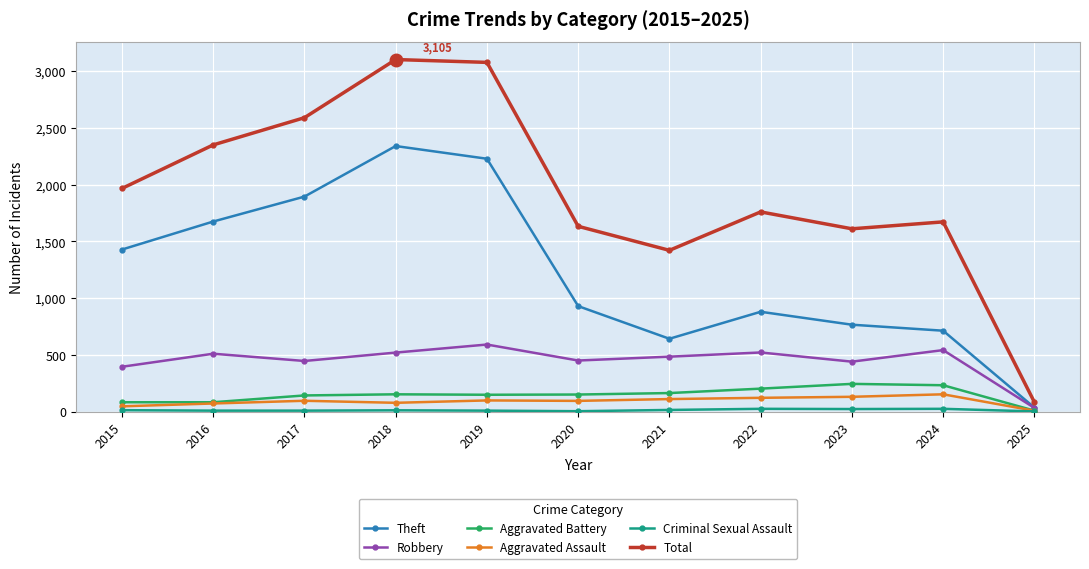

What is the difference between the maximum and minimum values in the Aggravated Assault series?

145